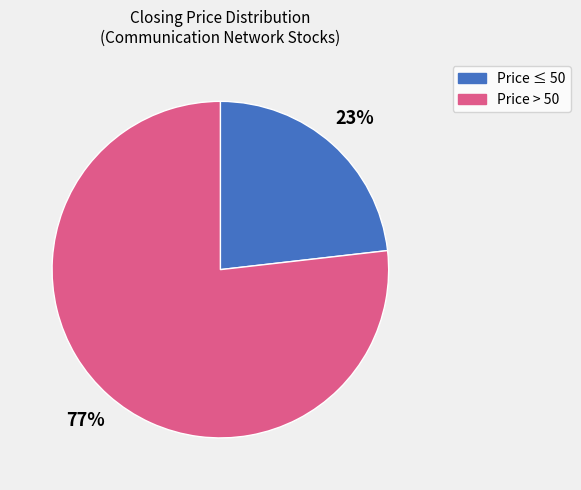

To the nearest percent, what is the average slice percentage?

50%